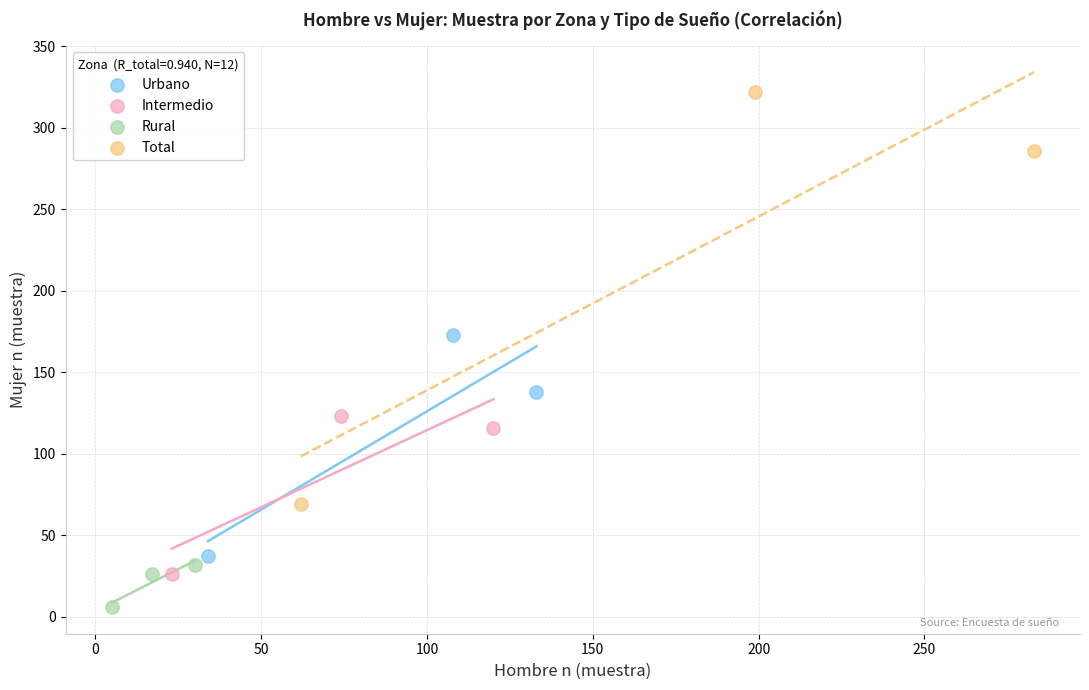

Which series contains the lowest Y value?

Rural